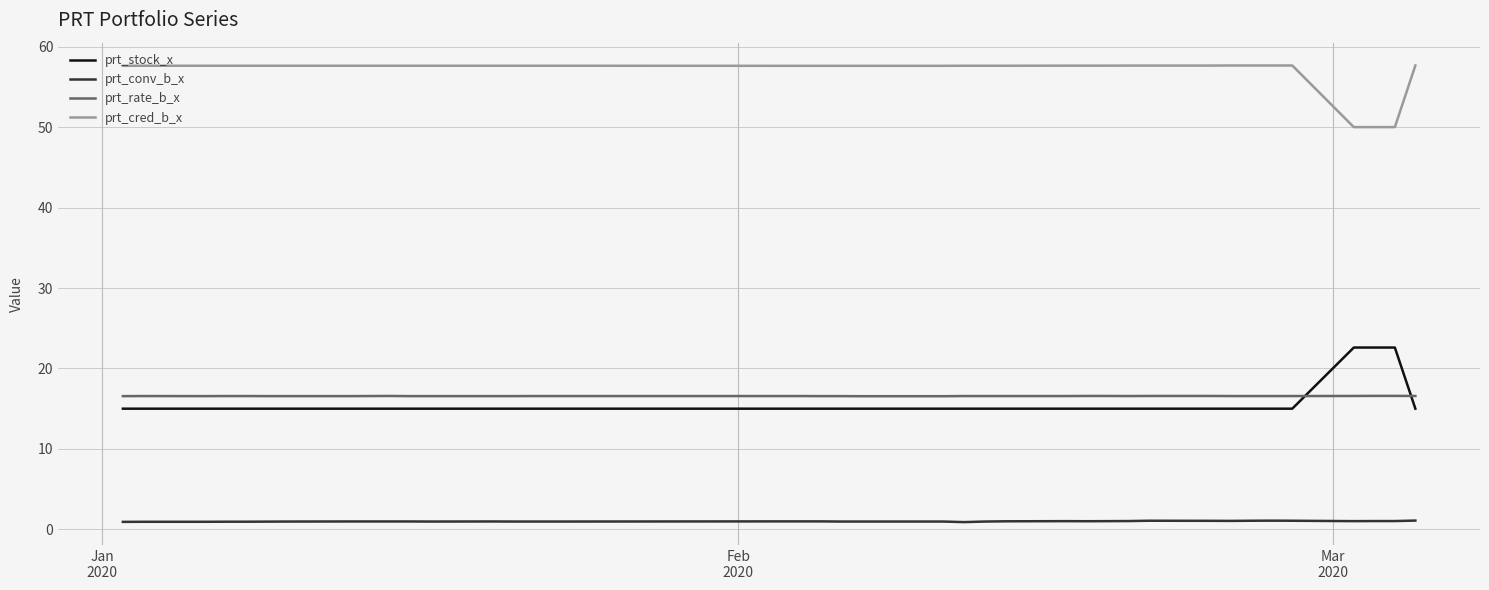

What is the sum of all prt_conv_b_x values?

39.8